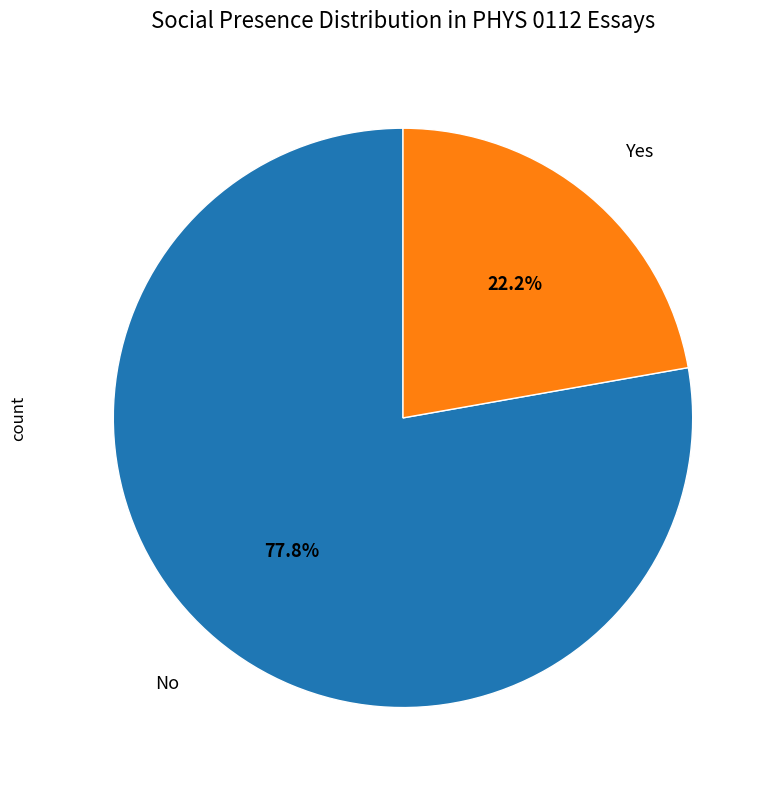

Which category has the smallest portion of the pie?

Yes